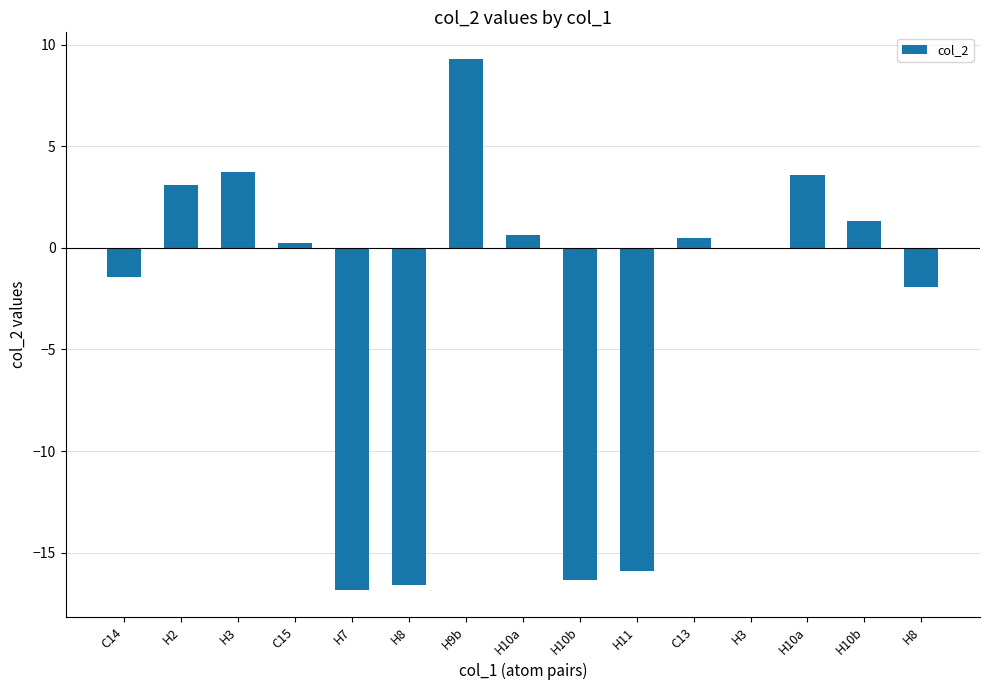

What is the value of the 4th bar from the left?

0.2